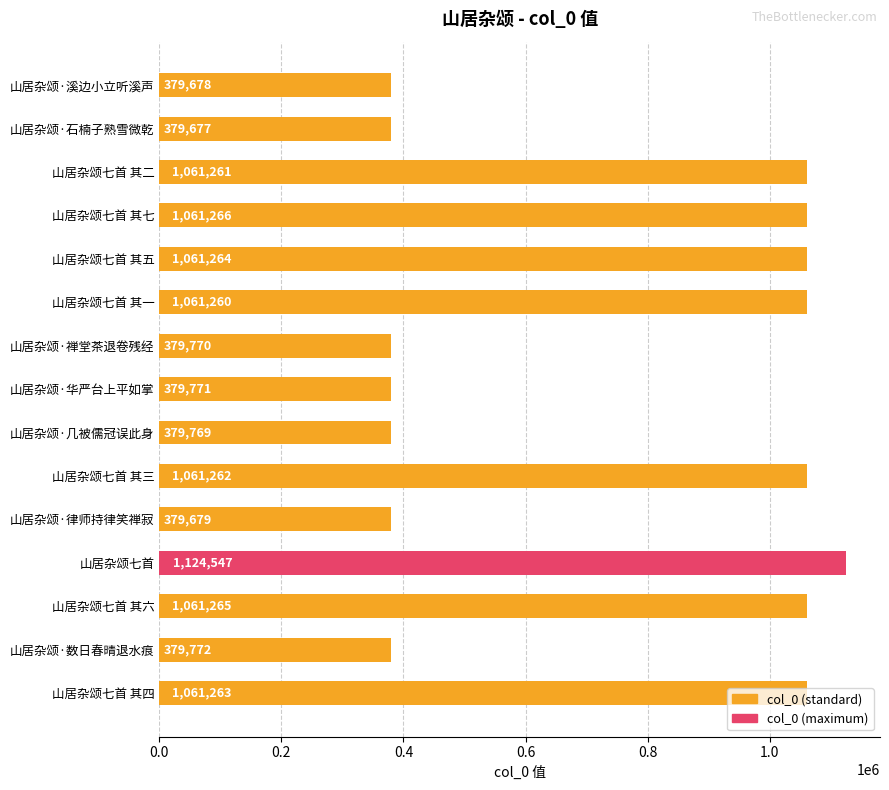

At which label is the value closest to 752112?

山居杂颂七首 其一